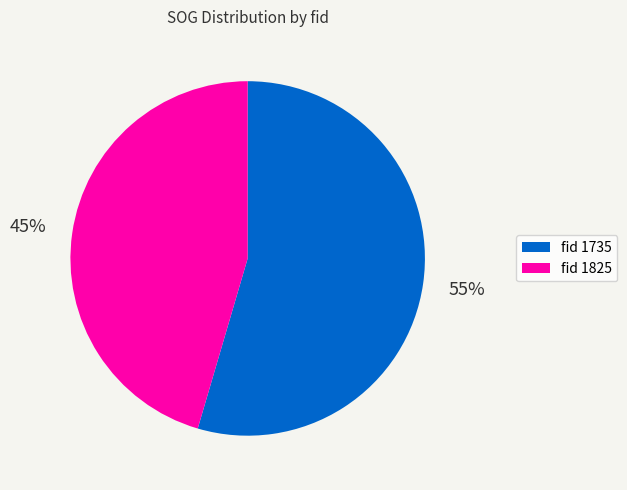

To the nearest percent, what is the average slice percentage?

50%